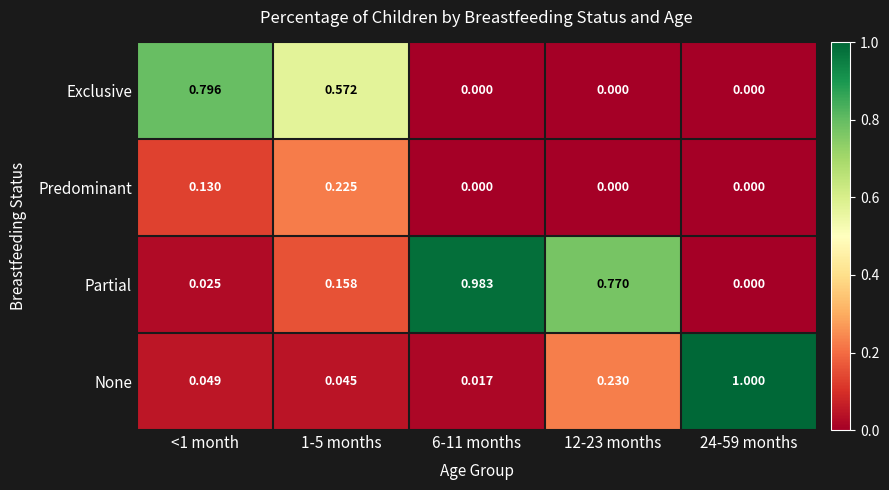

Between <1 month and 24-59 months, which series saw the biggest shift?

None